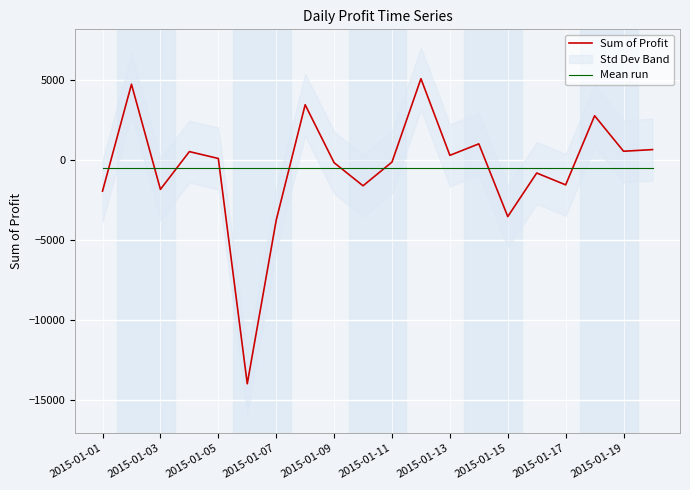

How many values in Sum of Profit are below zero?

10